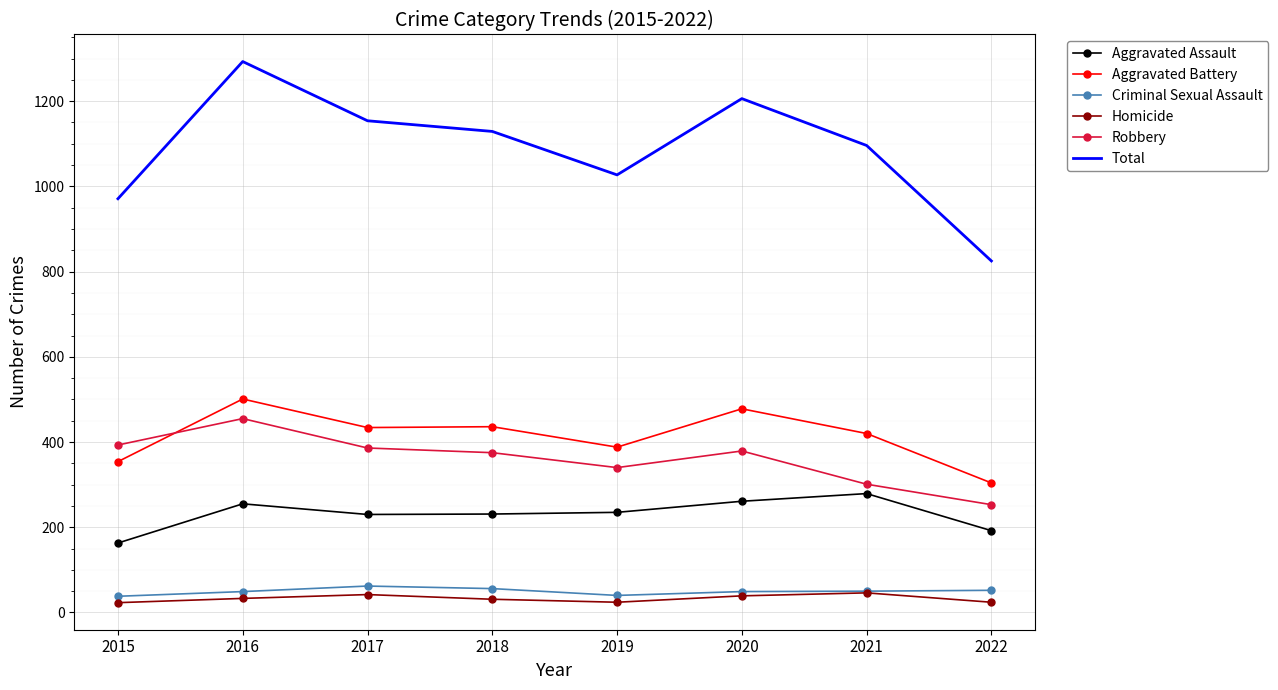

True or false: Aggravated Assault and Homicide intersect in this chart.

False